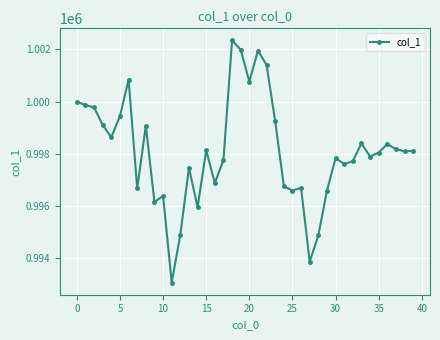

What is the smallest value displayed?

993074.9